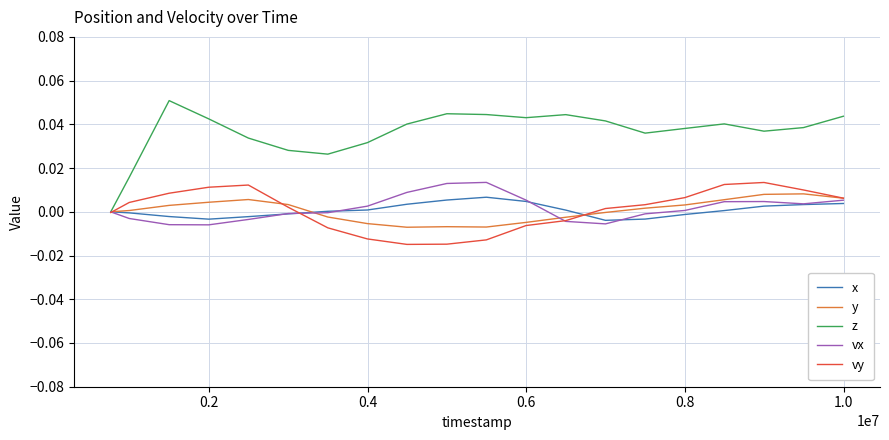

Which series has the largest range (max minus min)?

z